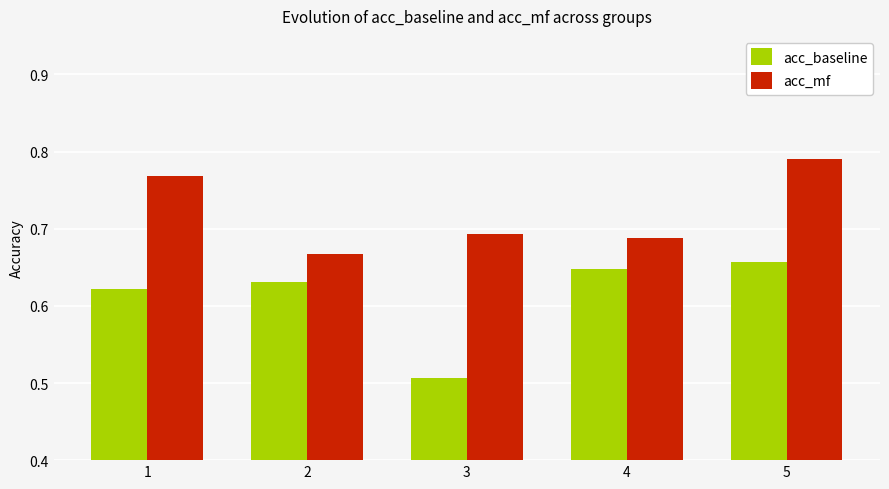

At 2, list the series in order from smallest to largest.

acc_baseline, acc_mf